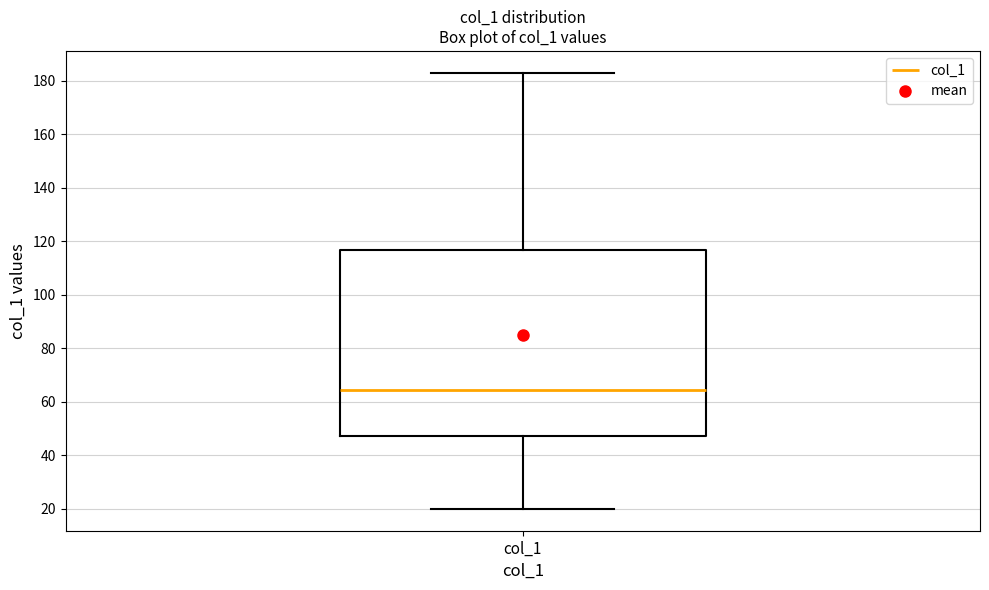

Read this box plot against the y-axis: the position of the median line, the range covered by the box, and the ends of both whiskers. The values are not printed on the chart, so give them approximately, as read against the axis.

median 64, box 48 to 116, whiskers 20 to 182